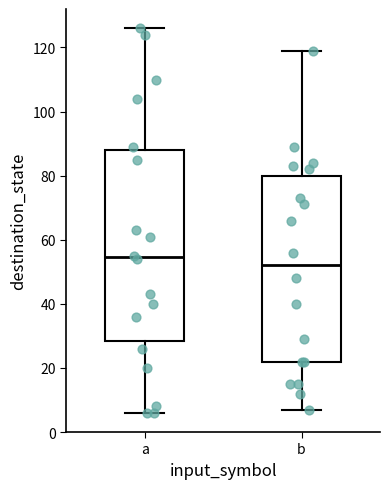

Which box's median line is the lowest?

b